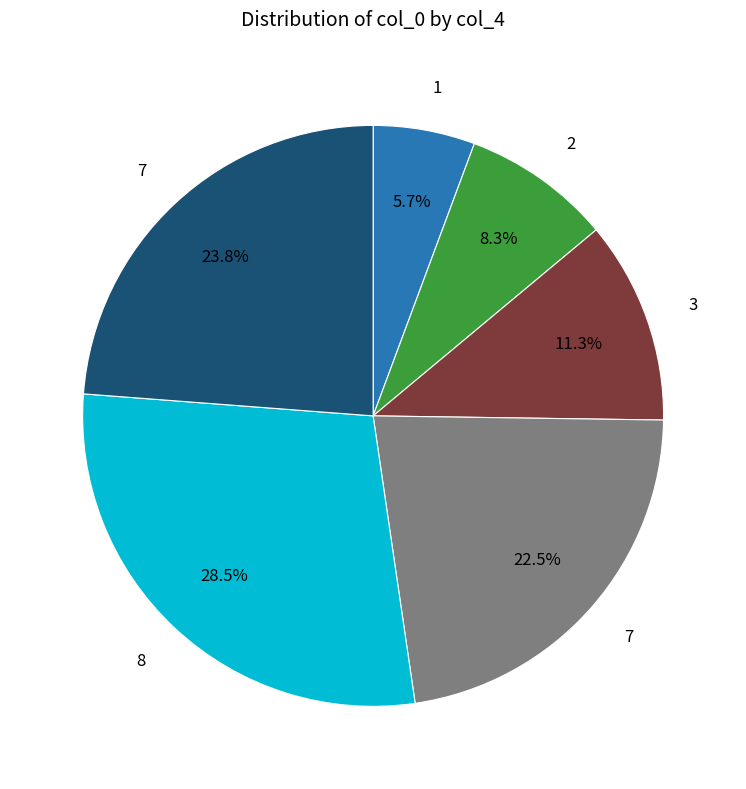

Does any single category account for the majority?

No